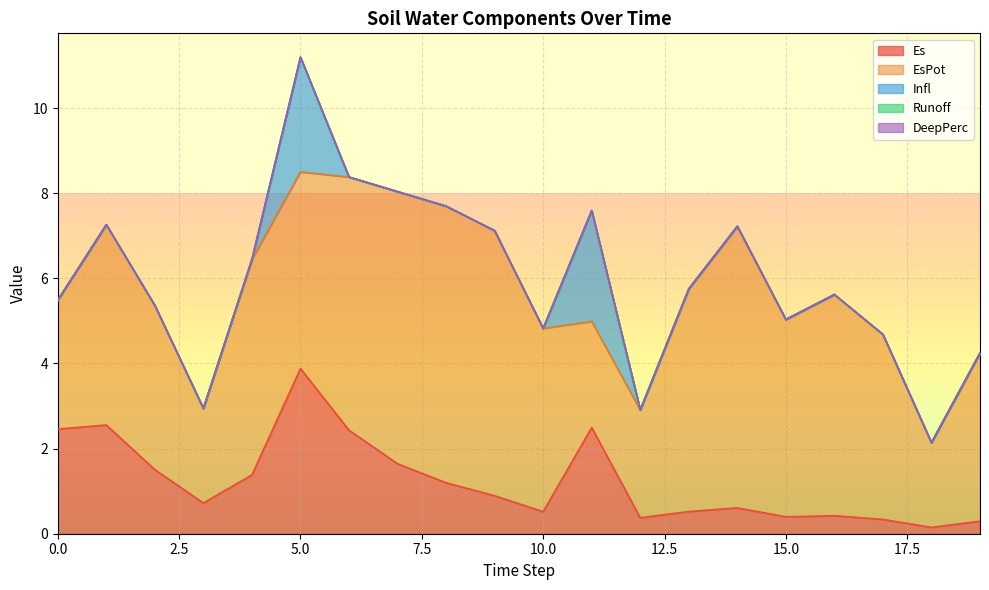

True or false: Runoff has a value of 0.0 at 17.

True